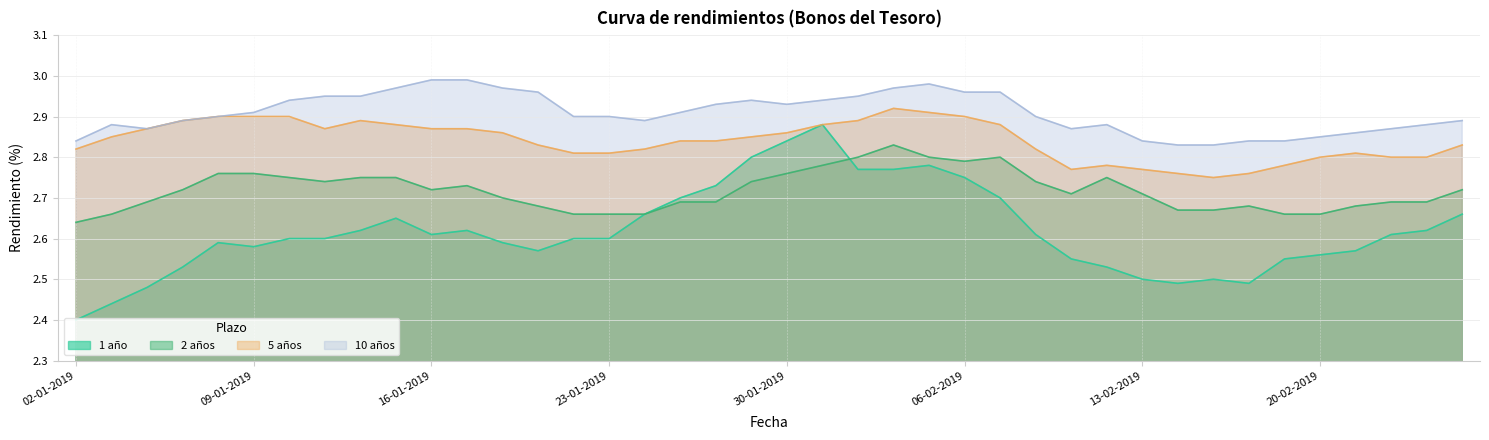

What is the label of the 11th point from the right?

12-02-2019